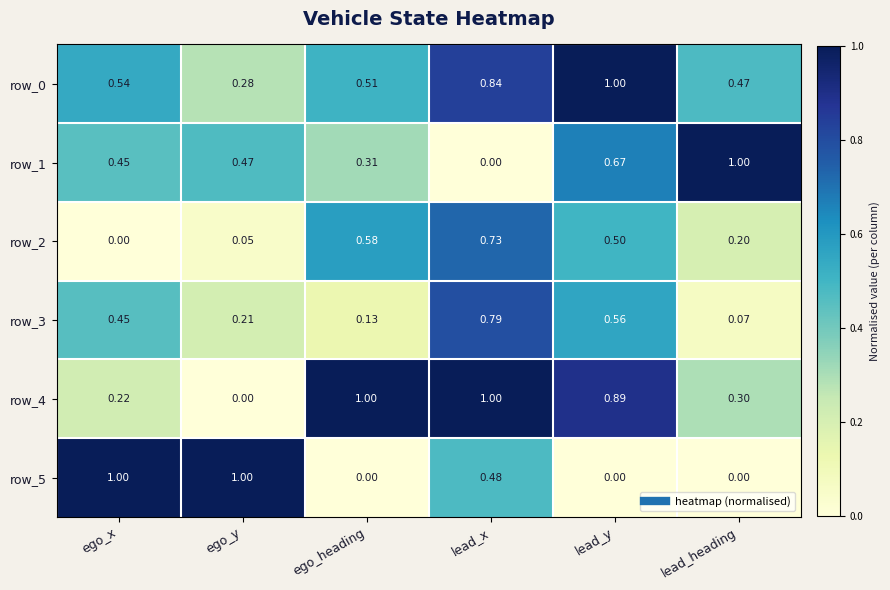

What is the total value across all series at lead_x?

3.8